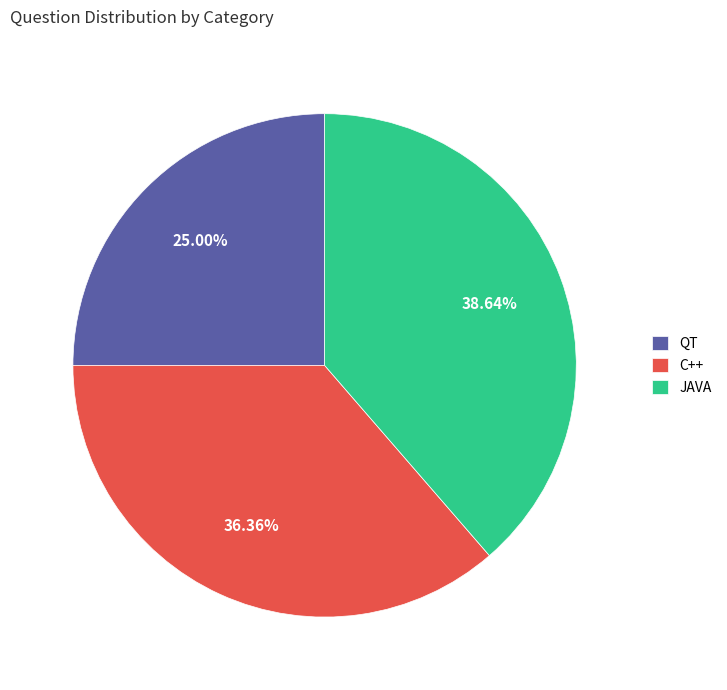

Does C++ represent more than half of the total?

No